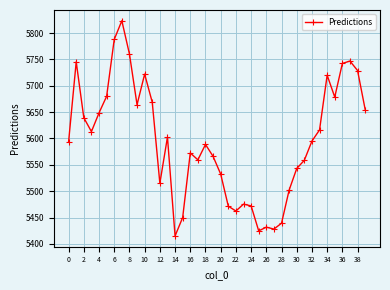

What is the minimum value shown in the chart?

5415.0